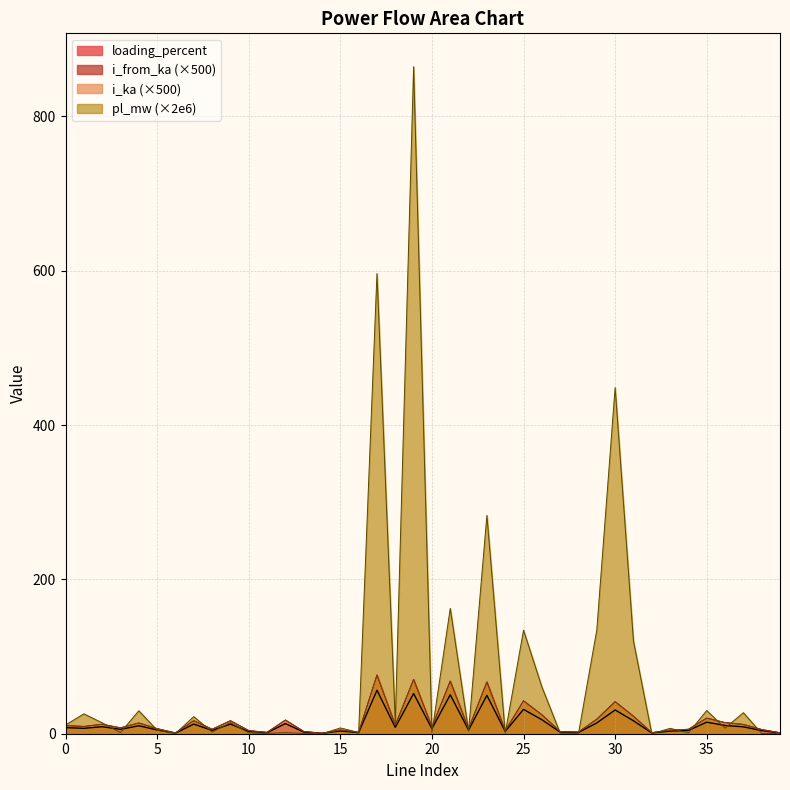

Read the i_ka value at 33.

4.6